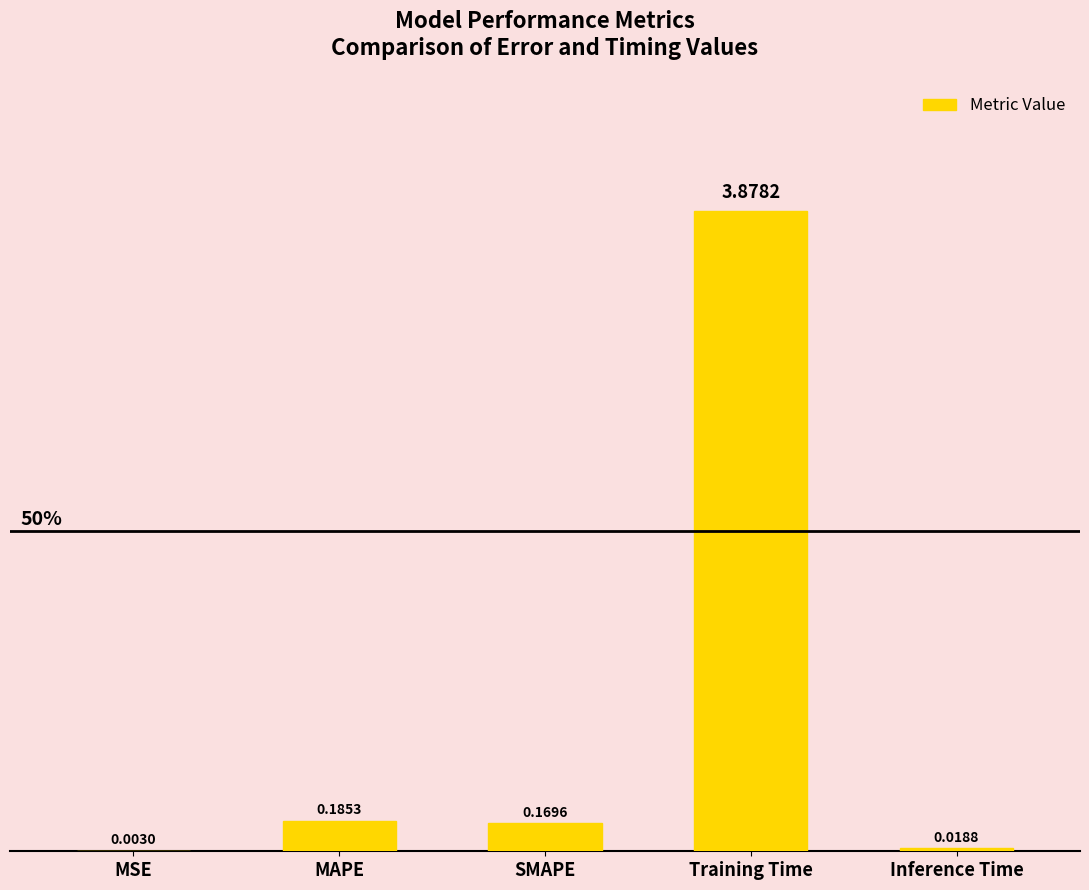

Which category has the highest value across all series?

Training Time